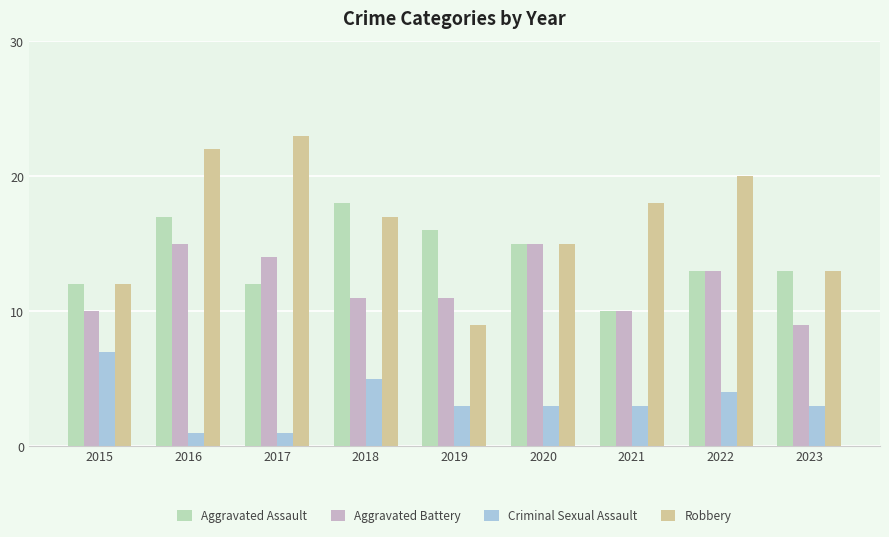

What are all the series names shown in the legend?

Aggravated Assault, Aggravated Battery, Criminal Sexual Assault, Robbery